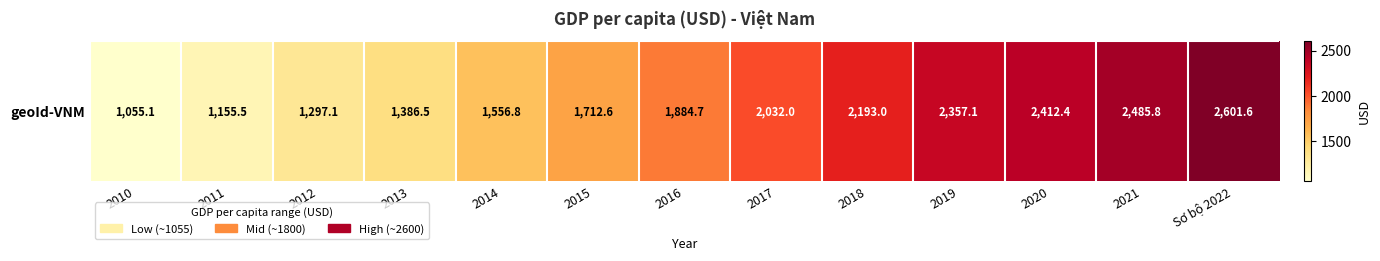

Approximately how many times larger is the value at 2013 compared to 2014?

0.9